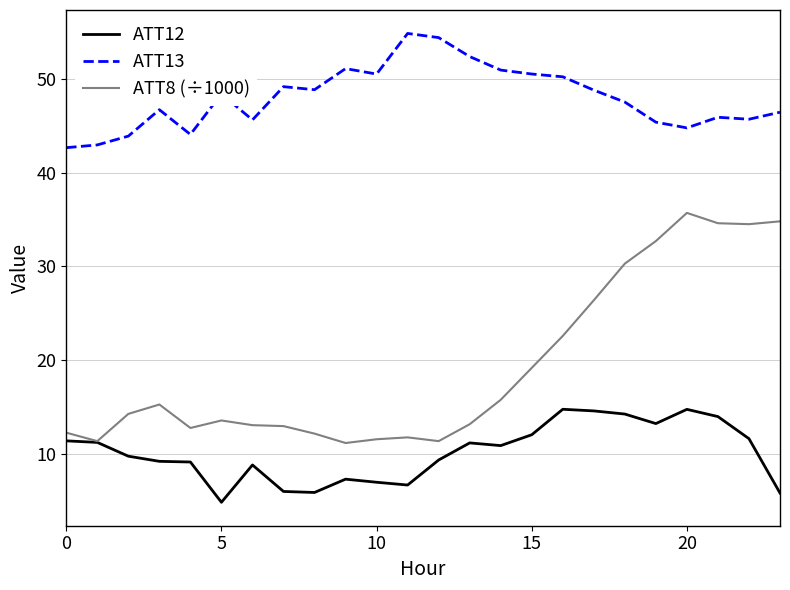

Which series has the largest total across all categories?

ATT13